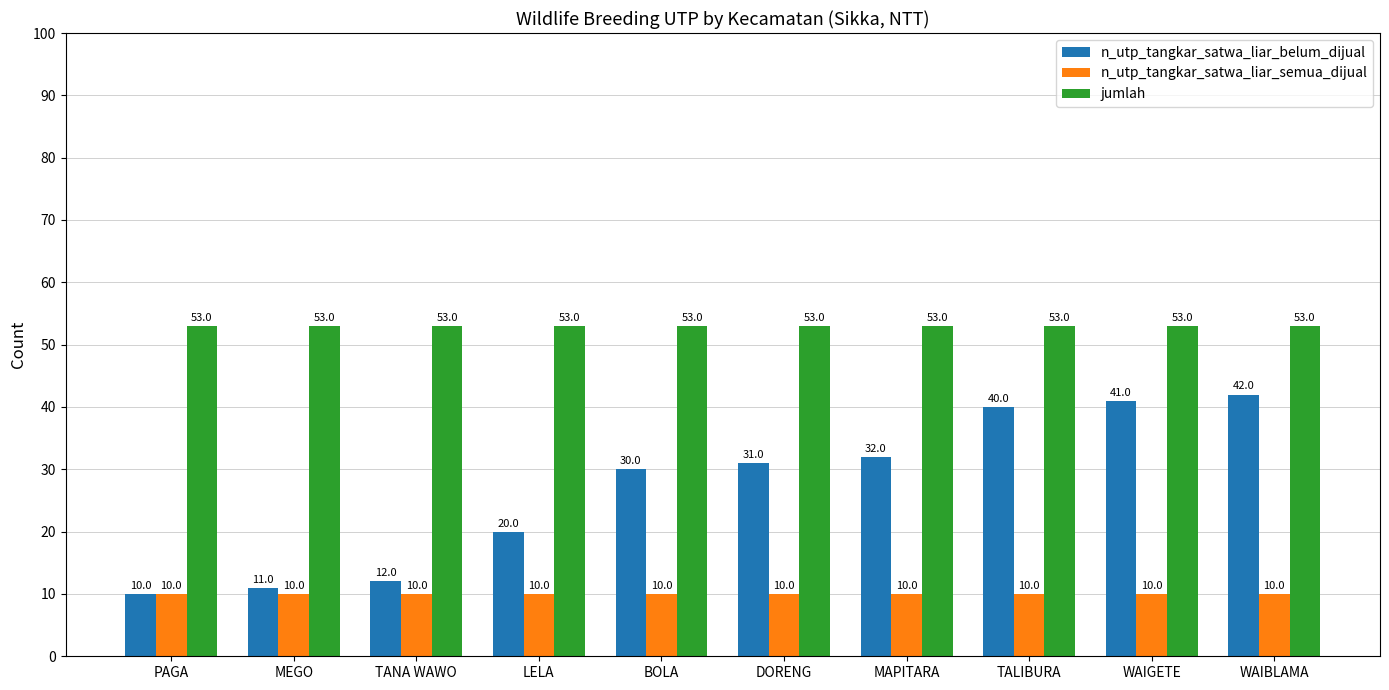

What is the average value of the n_utp_tangkar_satwa_liar_belum_dijual series?

27